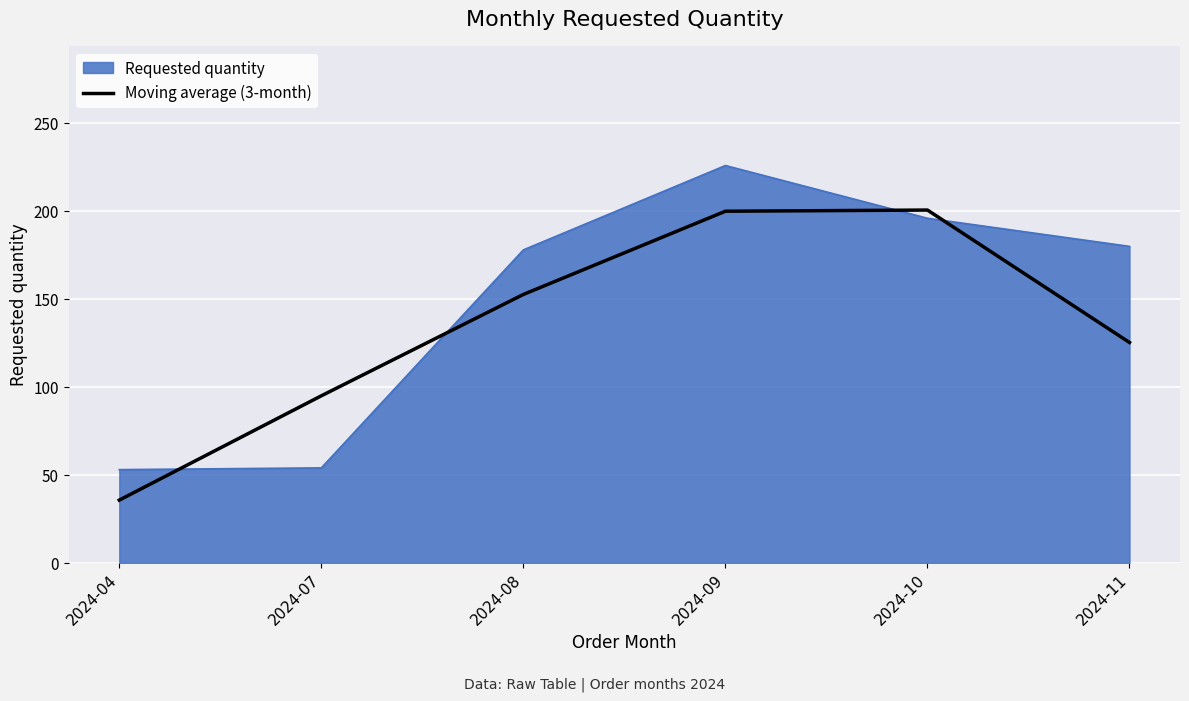

What is the difference between the highest and lowest values at 2024-09?

26.0